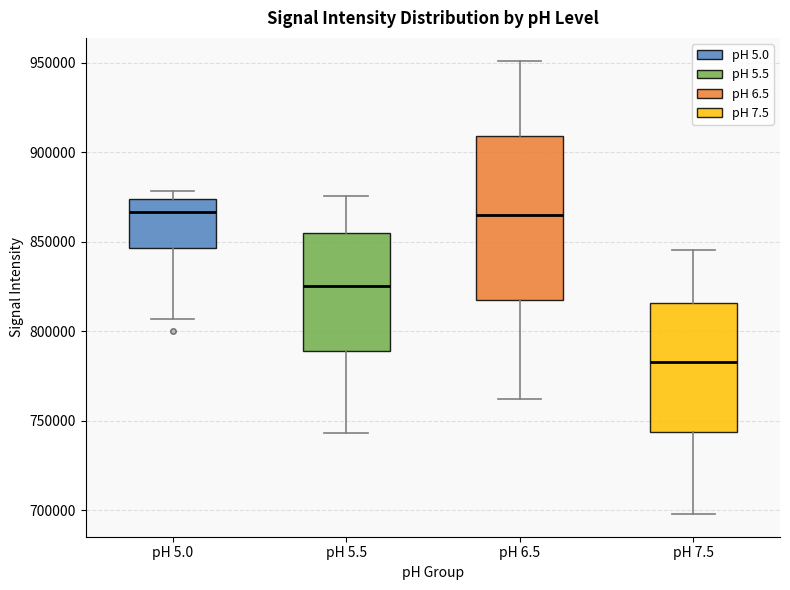

Reading left to right, transcribe this box plot: for each box, give where its median line is, the range the box spans, and where its two whiskers end, as read against the y-axis. The values are not printed on the chart, so give them approximately, as read against the axis.

pH 5.0: median 865000, box 845000 to 875000, whiskers 805000 to 880000
pH 5.5: median 825000, box 790000 to 855000, whiskers 745000 to 875000
pH 6.5: median 865000, box 815000 to 910000, whiskers 760000 to 950000
pH 7.5: median 785000, box 745000 to 815000, whiskers 700000 to 845000